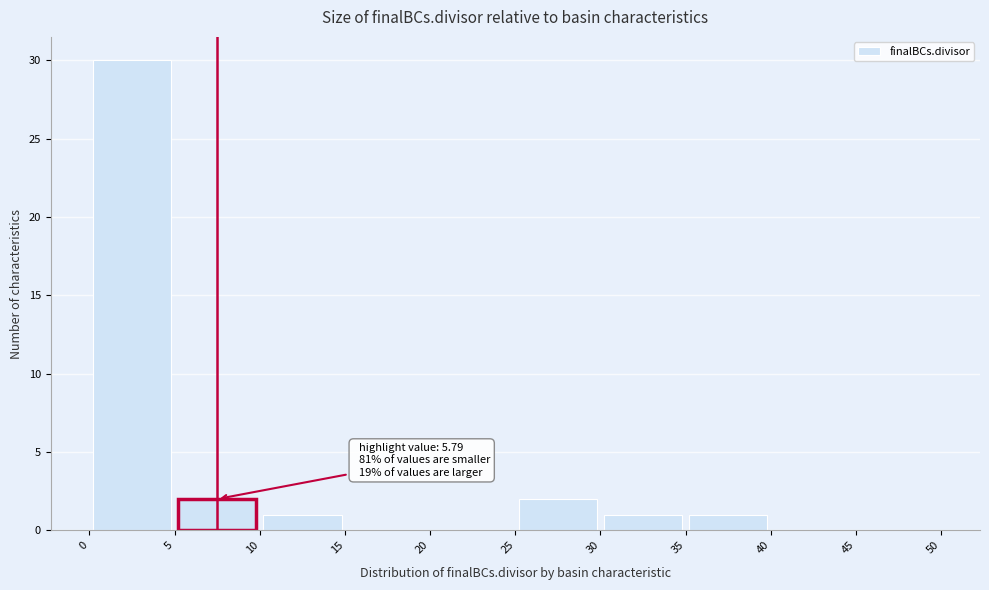

Which range on the x-axis has the tallest bar?

0 to 5